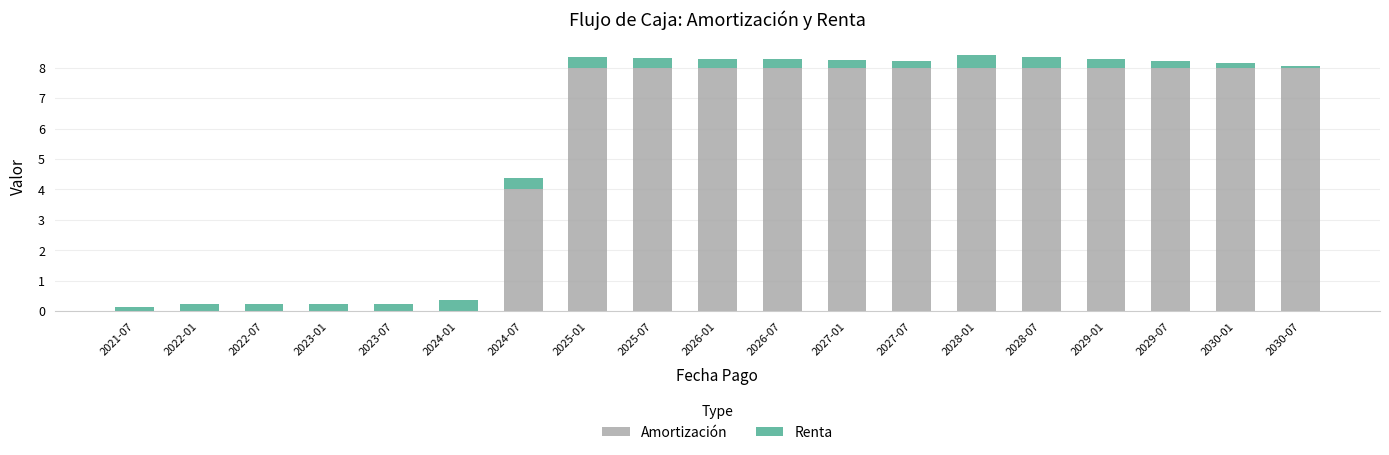

What is the sum of the Amortización values at 2022-07 and 2024-07?

4.0